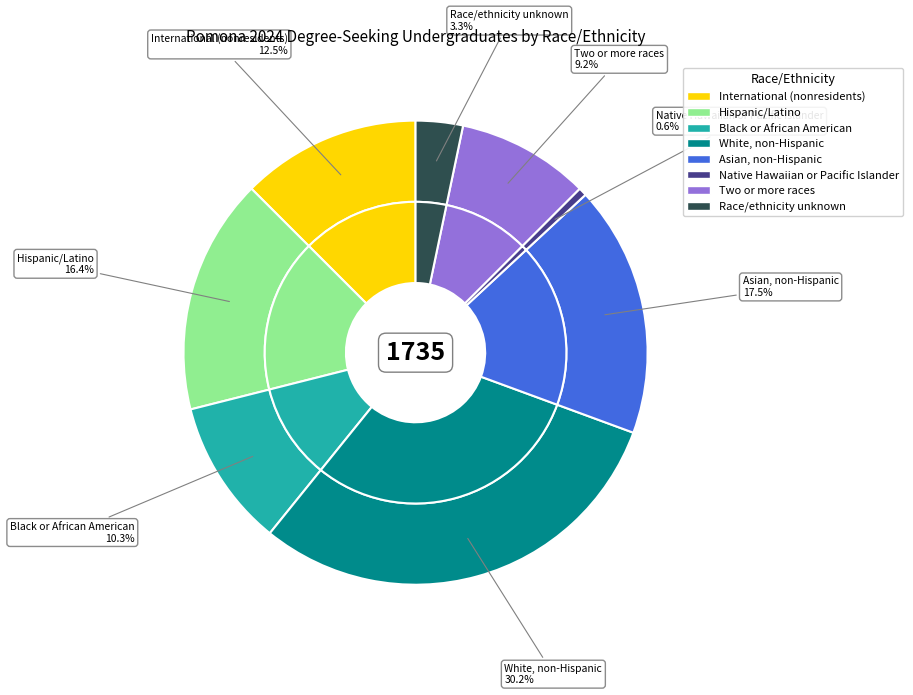

True or false: Hispanic/Latino accounts for 31% of the total.

False